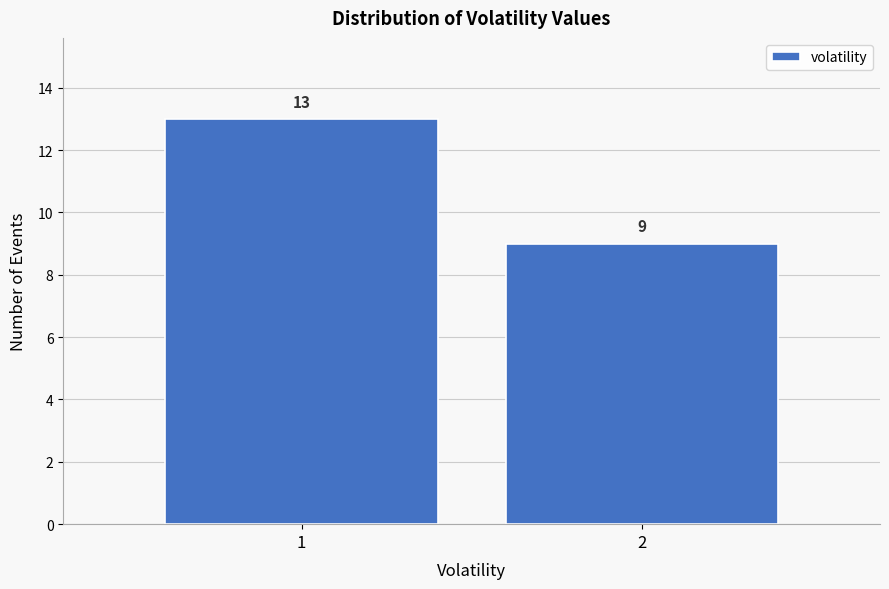

Reading left to right, list all the values displayed in this chart.

1=13	2=9